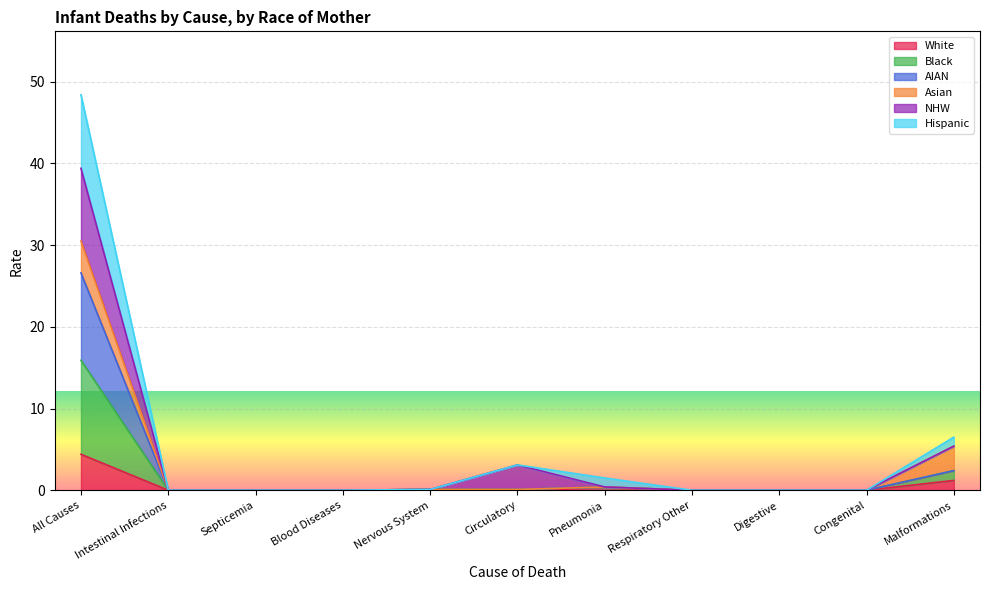

What is the highest value of the White series?

4.4